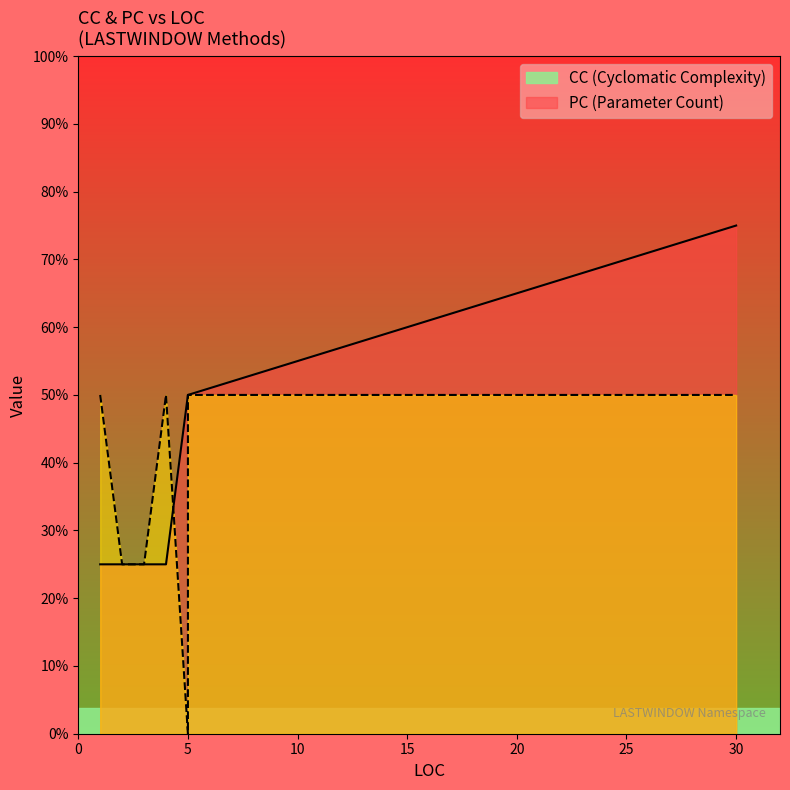

What are all the series names shown in the legend?

CC, PC